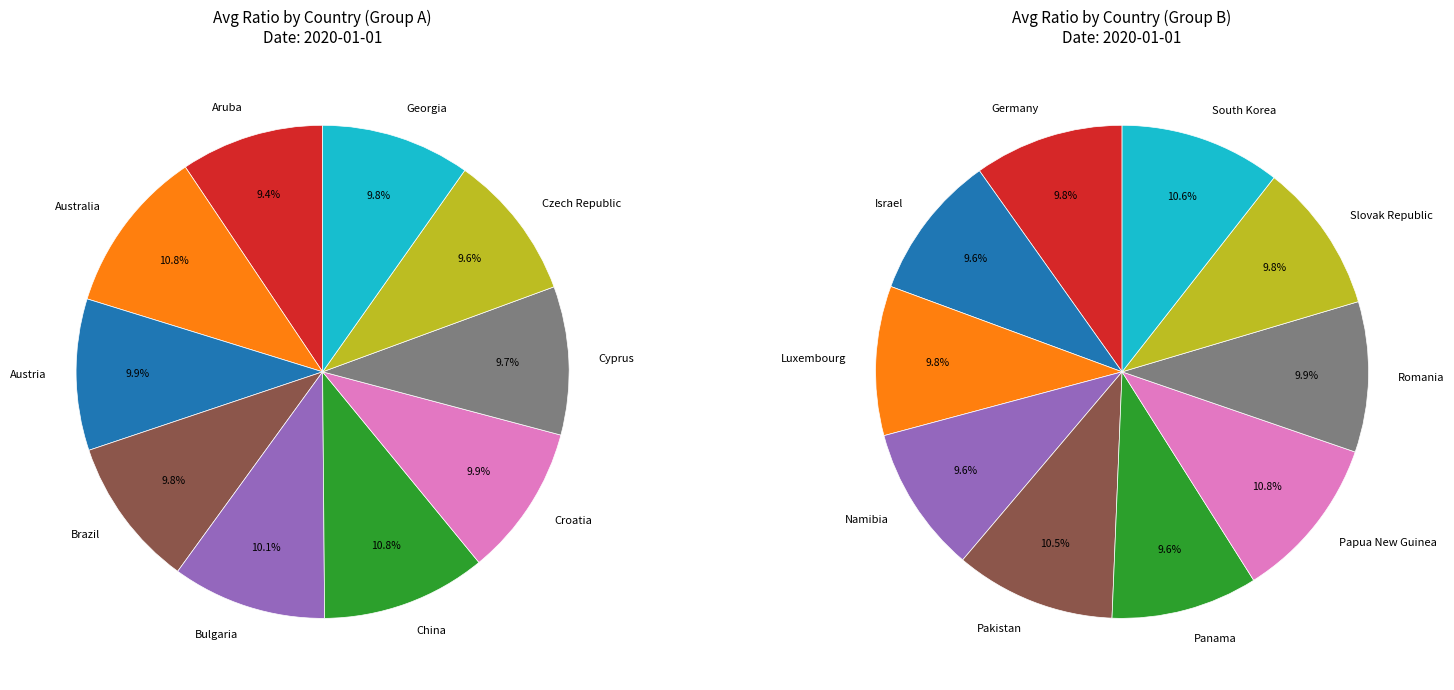

Rank the categories by value from highest to lowest.

Australia, Papua New Guinea, China, South Korea, Pakistan, Bulgaria, Croatia, Austria, Romania, Slovak Republic, Germany, Brazil, Luxembourg, Georgia, Cyprus, Namibia, Panama, Czech Republic, Israel, Aruba